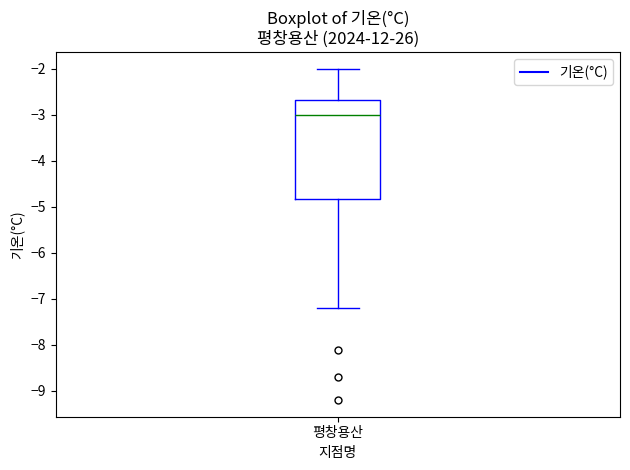

Transcribe this box plot: give where the median line is, the range the box spans, and where the two whiskers end, as read against the y-axis. The values are not printed on the chart, so give them approximately, as read against the axis.

median -3.0, box -4.8 to -2.7, whiskers -7.2 to -2.0